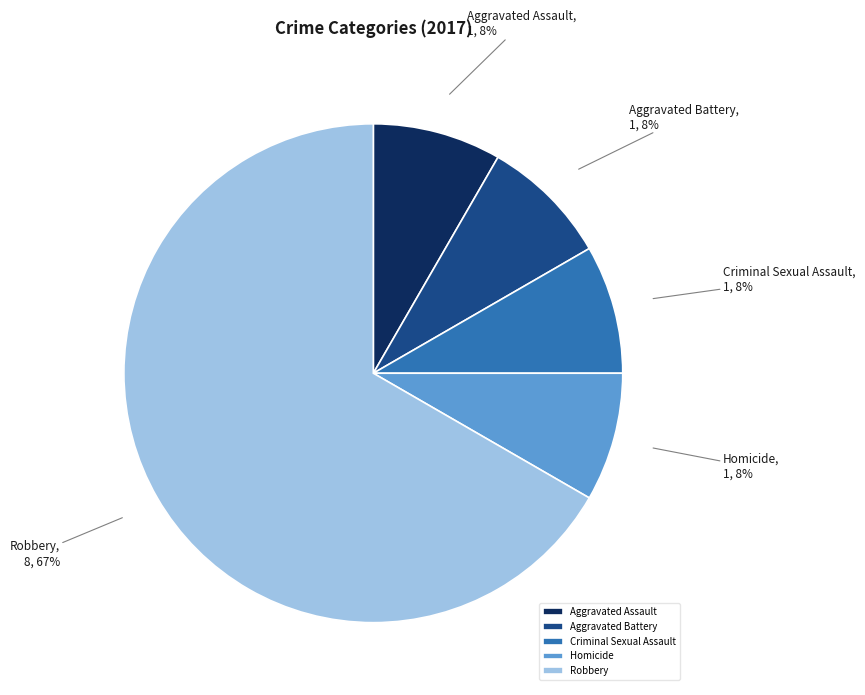

Is it true that Aggravated Assault is 8% of the pie?

True